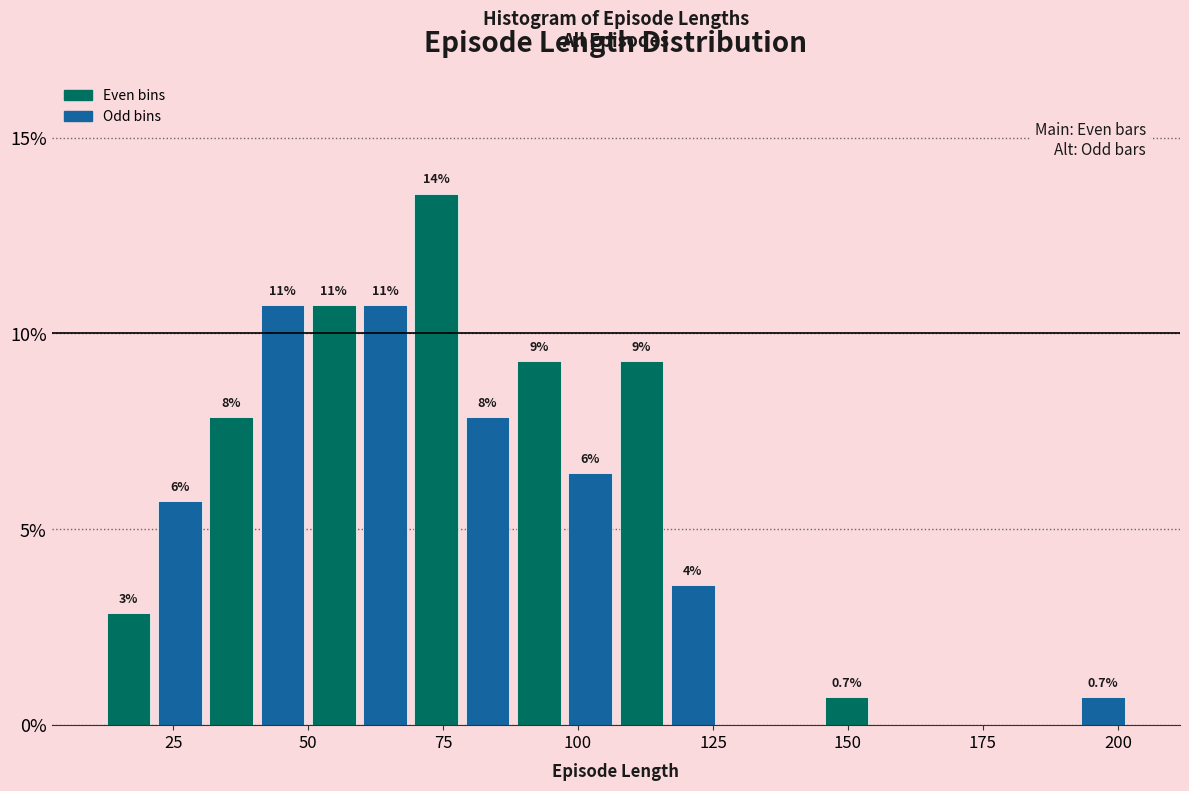

Read against the x-axis, roughly where is the centre of the tallest bar?

75